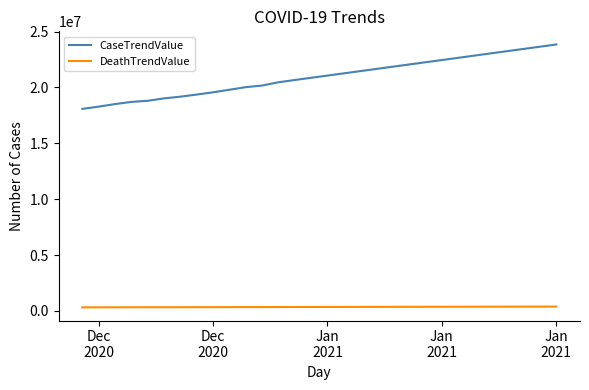

True or false: DeathTrendValue and CaseTrendValue cross at least once.

False